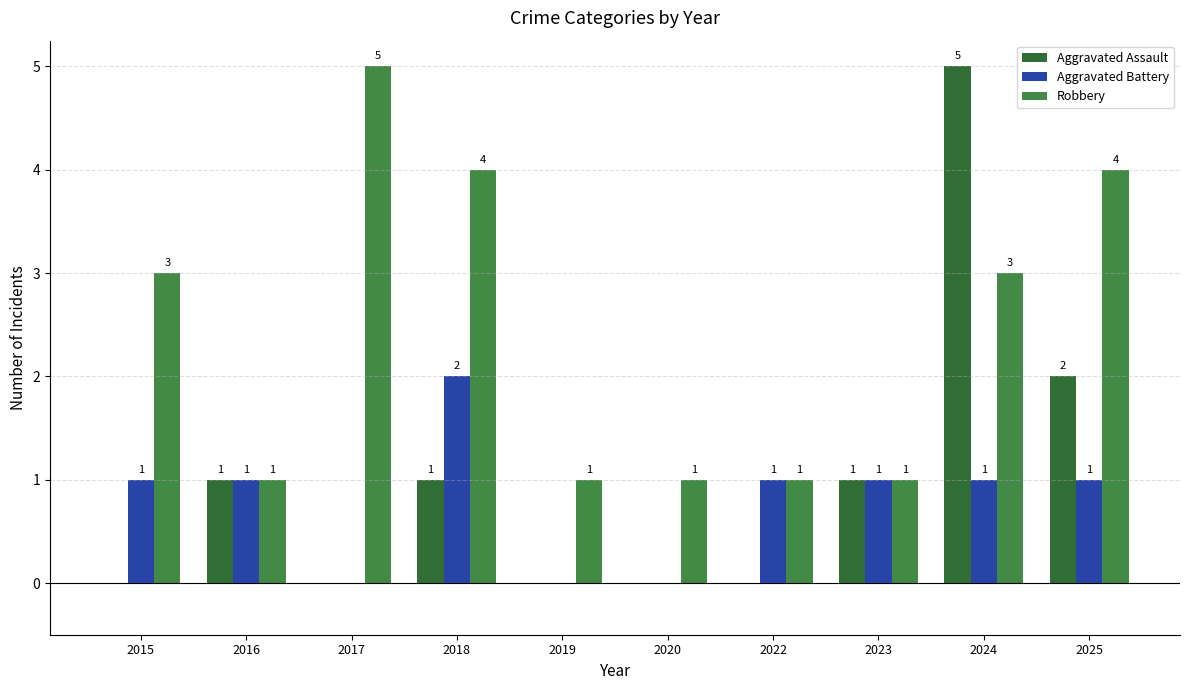

How many groups of bars are there?

10